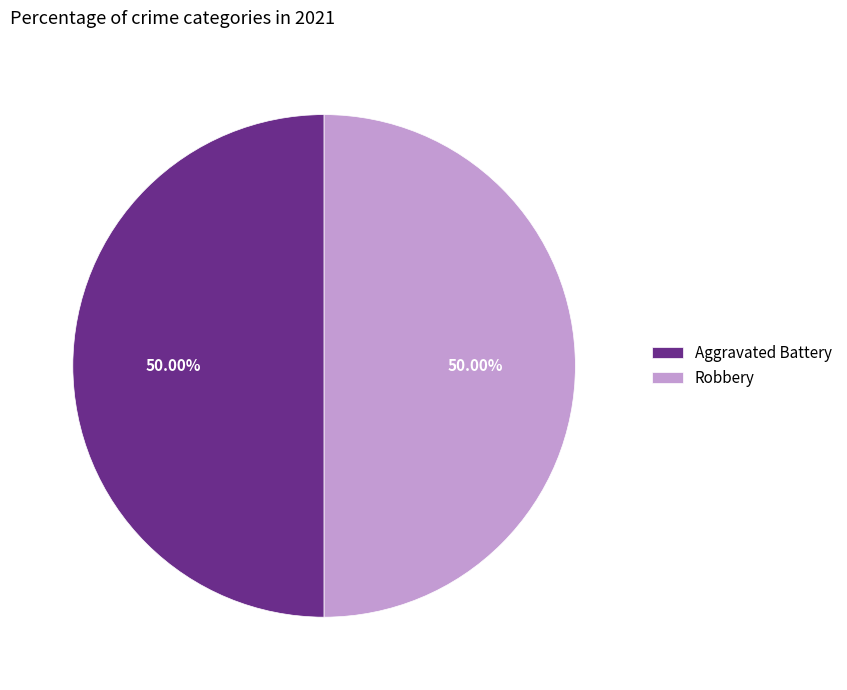

Count the number of slices in the pie.

2